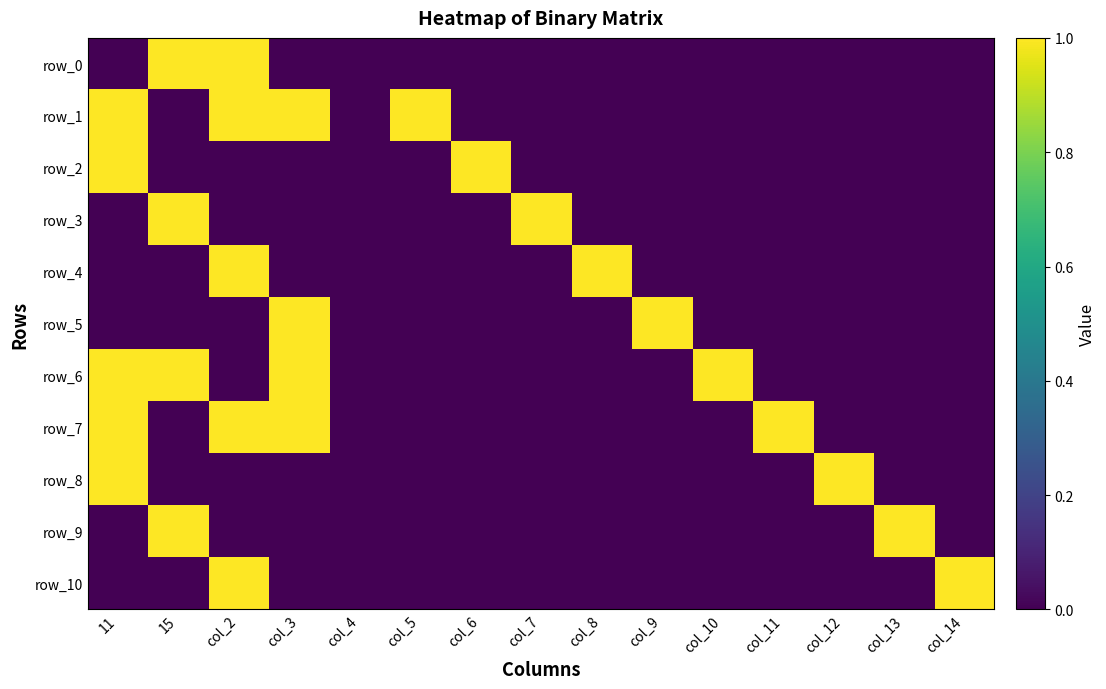

Which series has the widest spread of values?

row_0